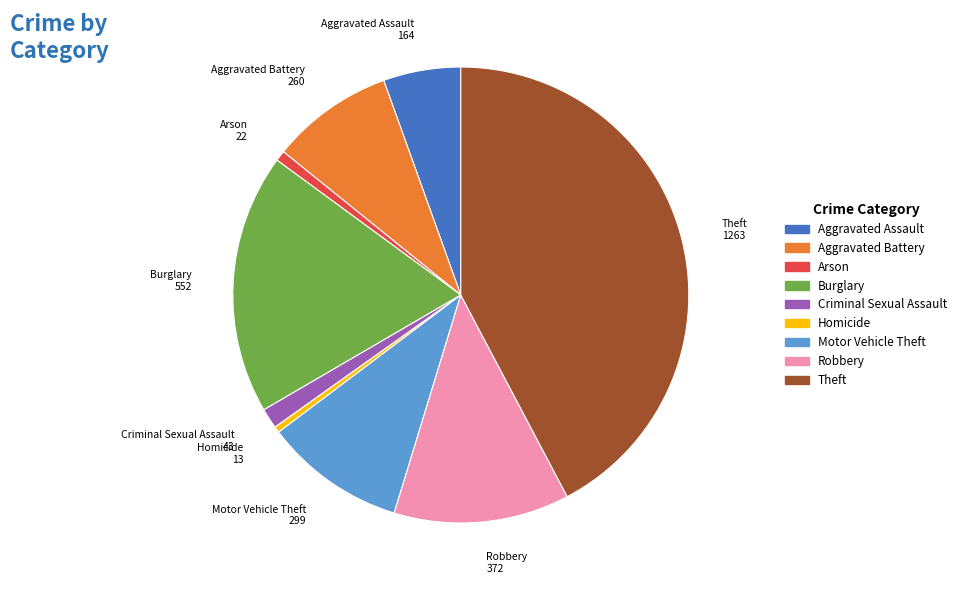

Which category has the biggest portion of the pie?

Theft